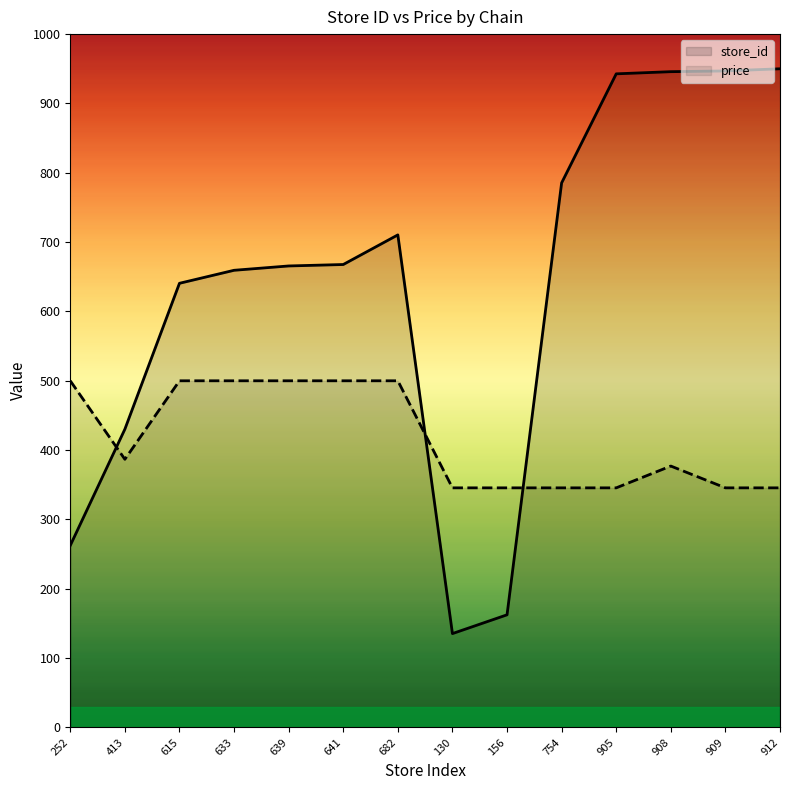

What position from the left is 682?

7